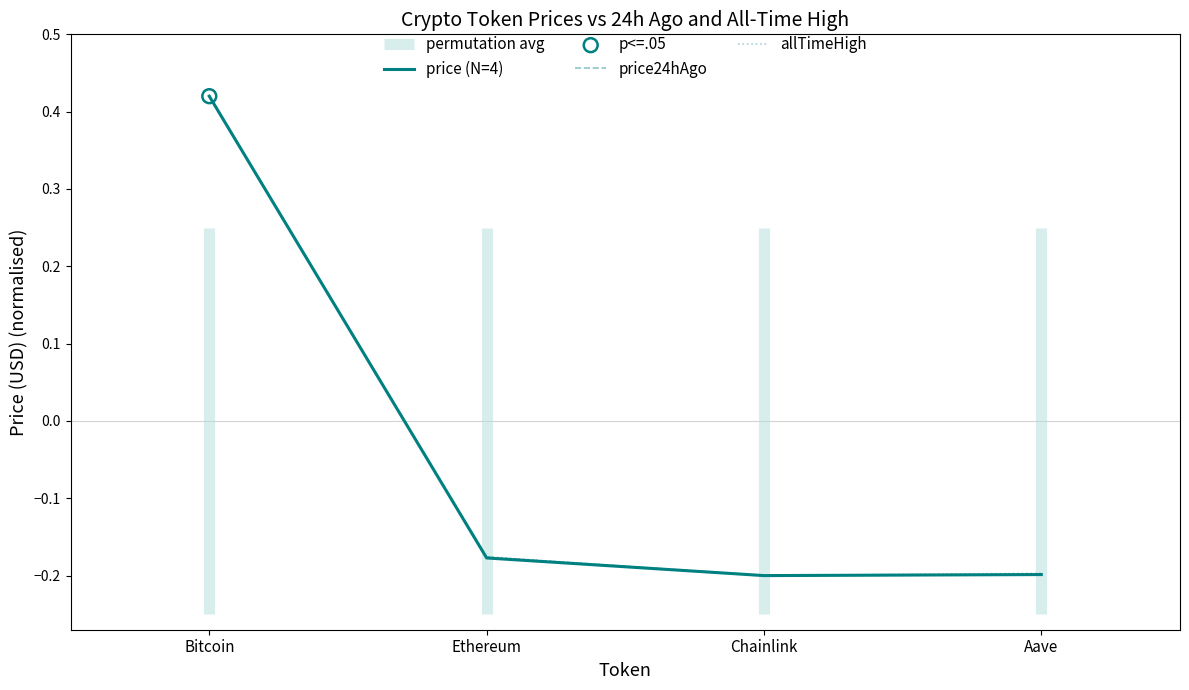

At which category is the sum across all series the highest?

Bitcoin